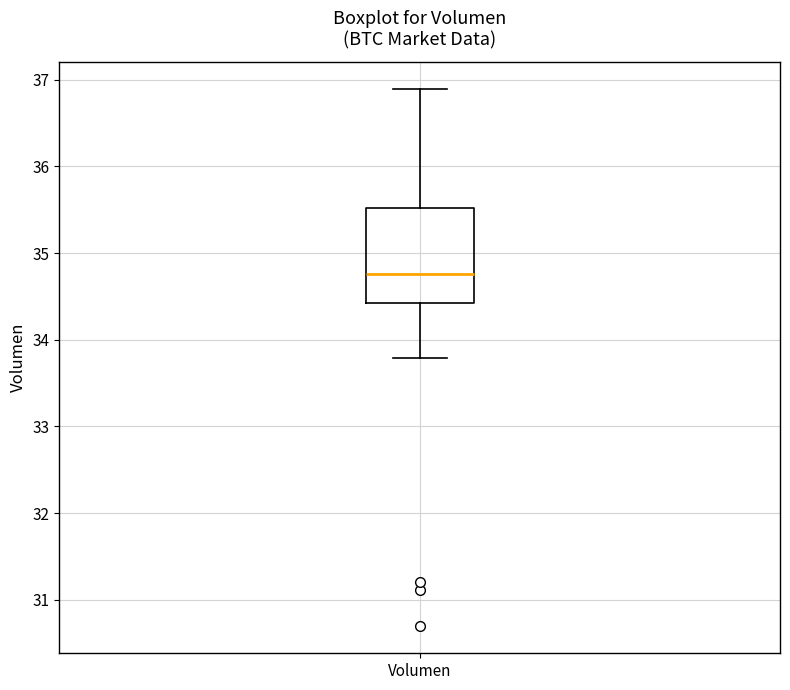

Where is the upper edge of the box for Volumen on the y-axis? The values are not printed on the chart, so give them approximately, as read against the axis.

35.5